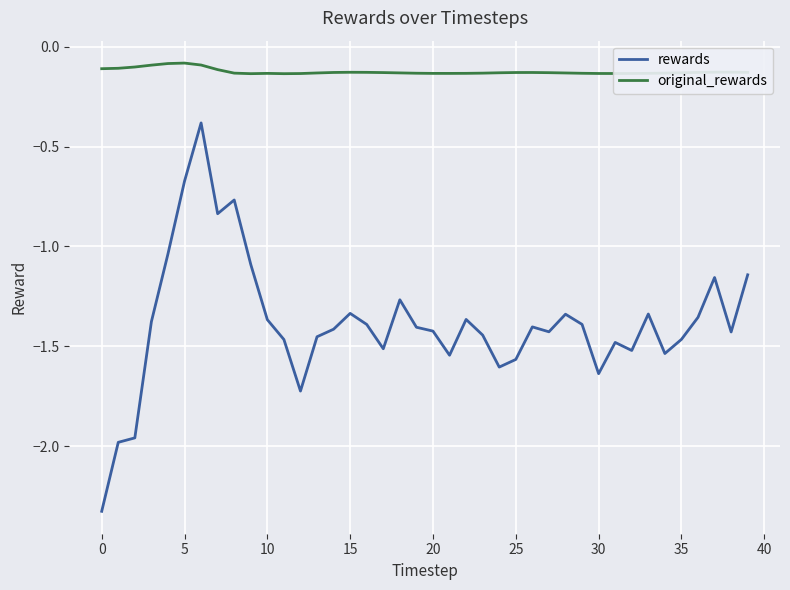

Which series has the widest spread of values?

rewards